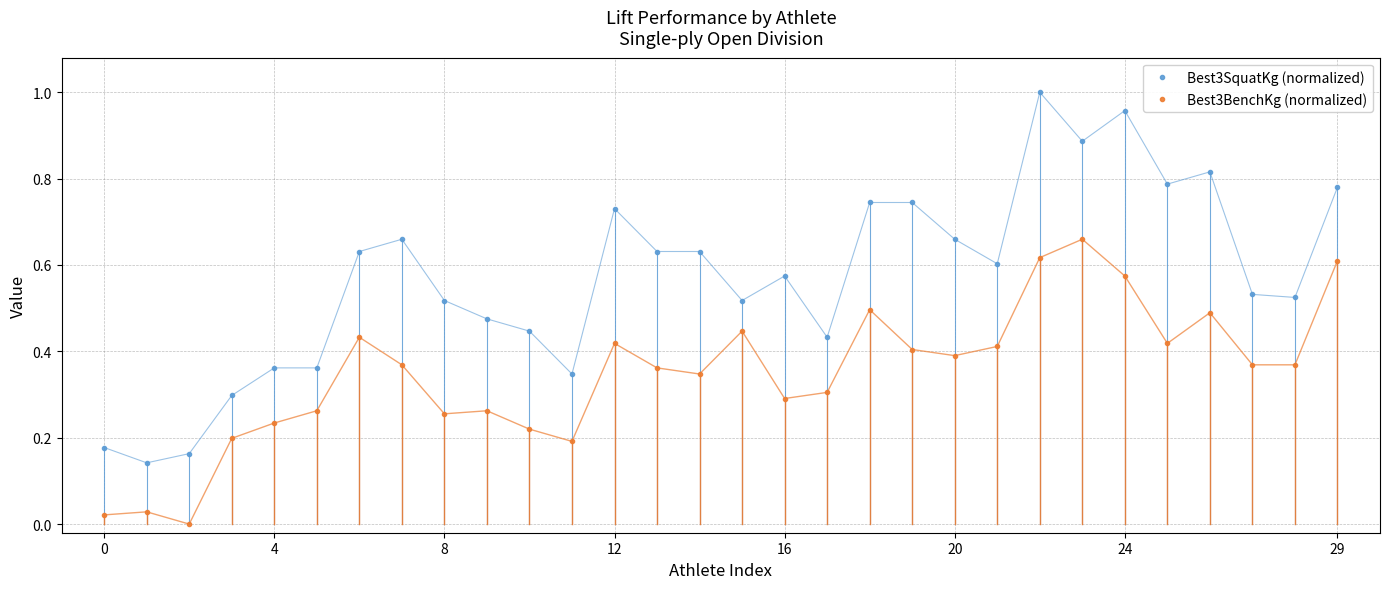

Which series has the largest range (max minus min)?

Best3SquatKg (normalized)